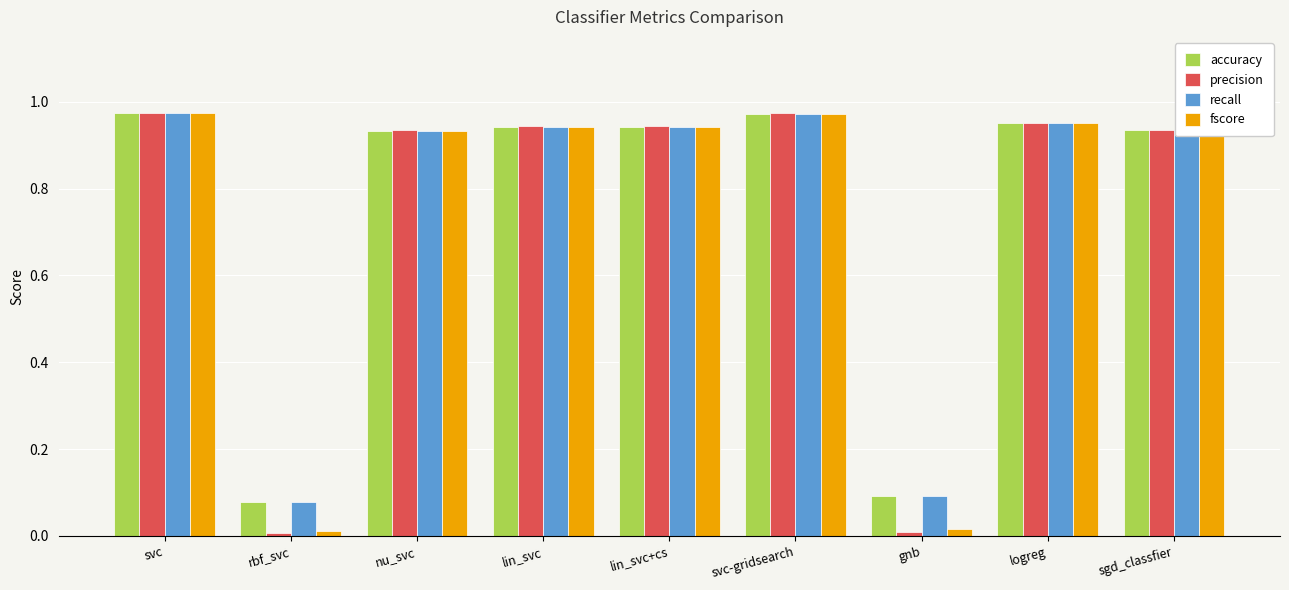

What is the total value across all series at nu_svc?

3.7